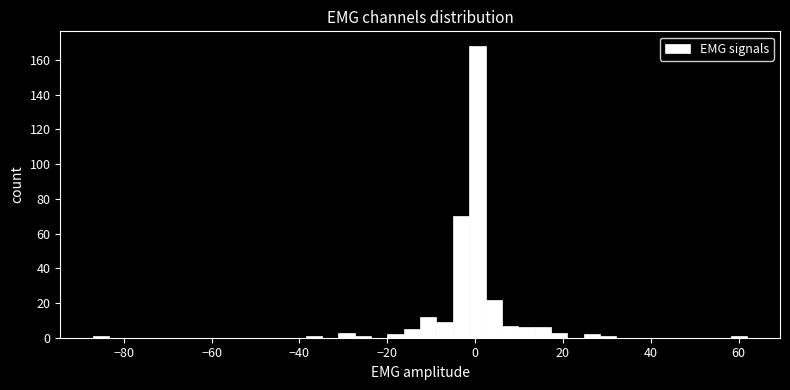

Around what value on the x-axis is the tallest bar? Give the approximate position of its centre, as read against the axis.

0